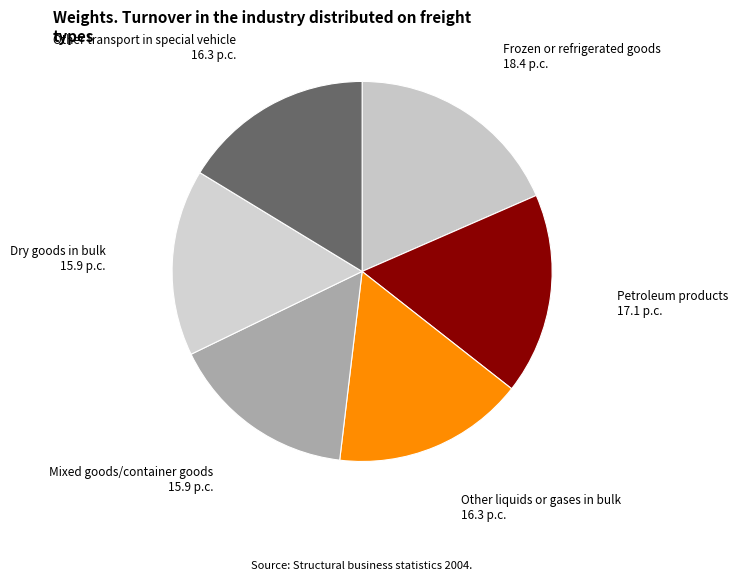

The Petroleum products 17.1 p.c. slice represents 17% of the pie. True or false?

True